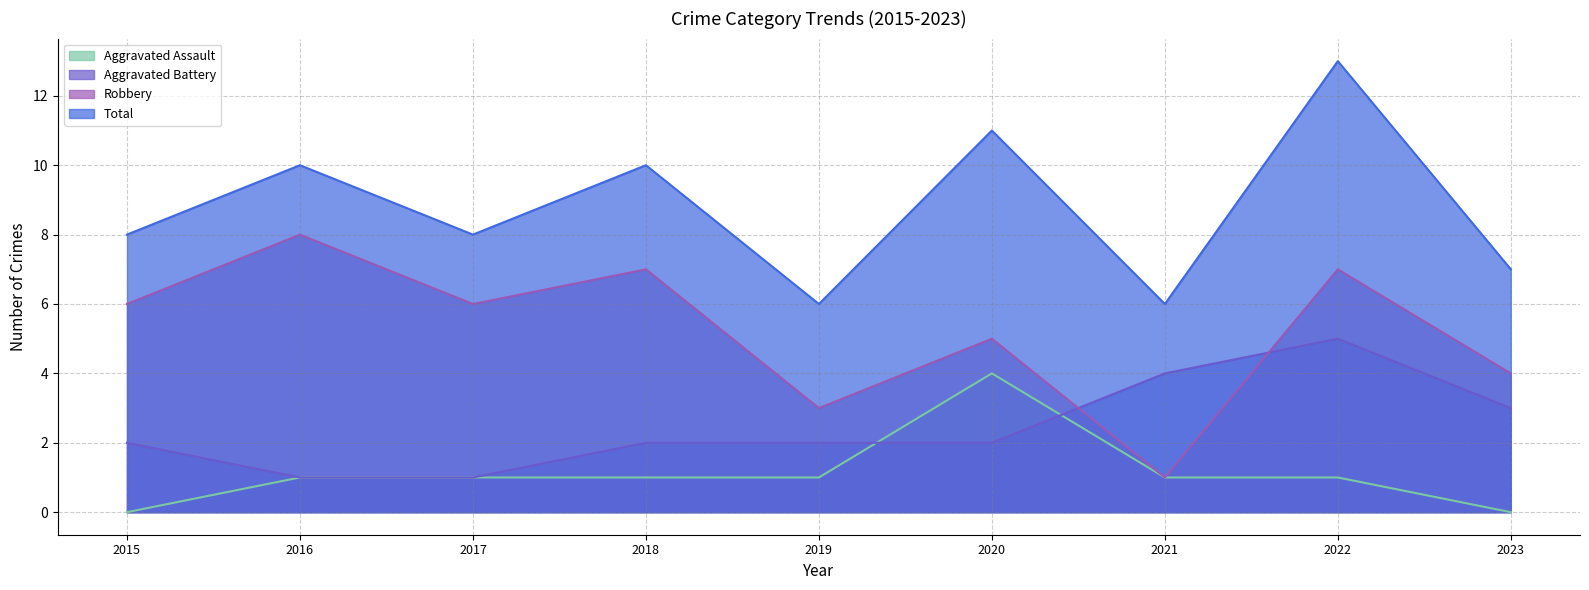

At which category does Aggravated Assault reach its first local peak?

2020